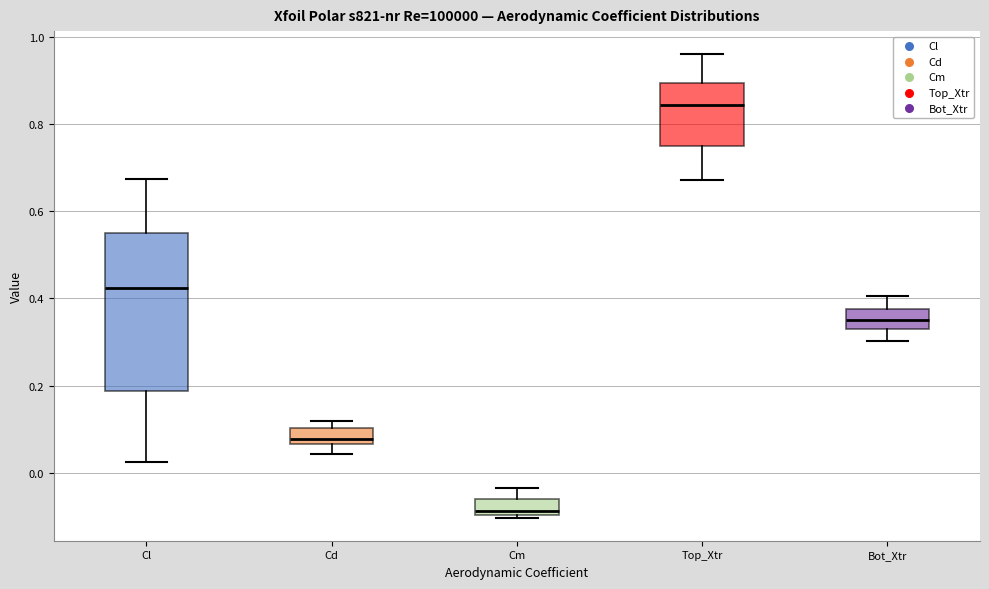

Comparing the boxes themselves (not the whiskers), which one is the tallest?

Cl